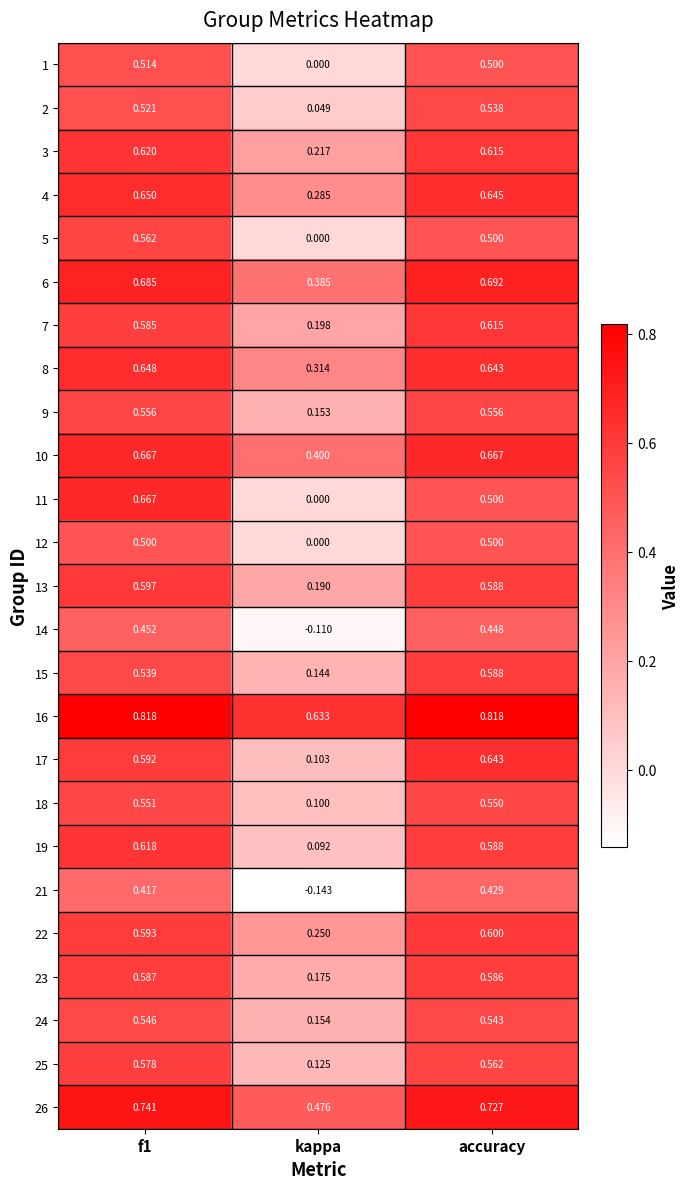

Which series has the widest spread of values?

11